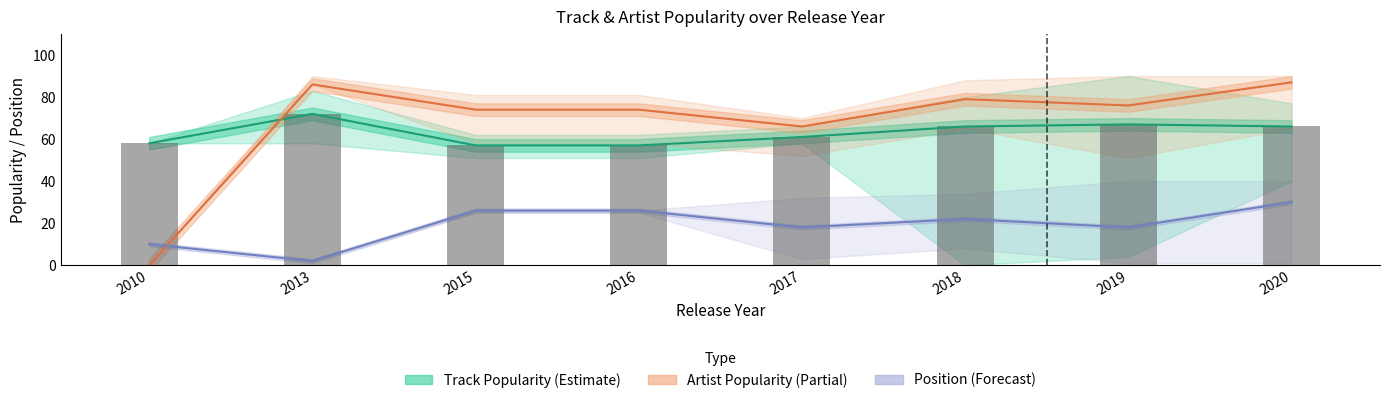

The value of Artist Popularity (Partial) at 2016 is 74. True or false?

True